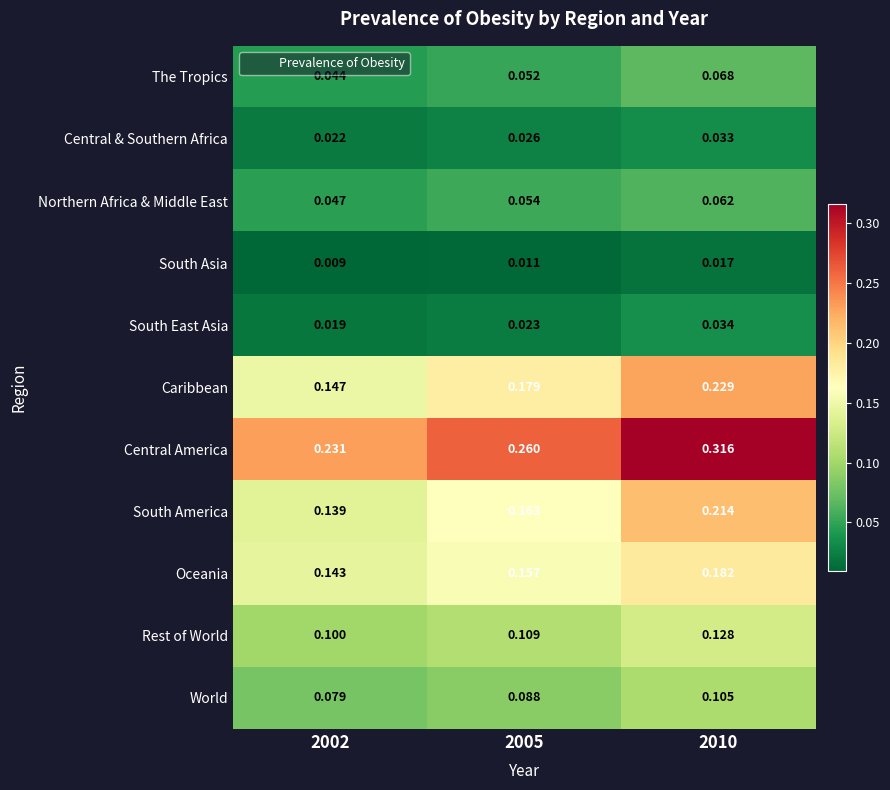

Between 2005 and 2010, which series saw the biggest shift?

Central America